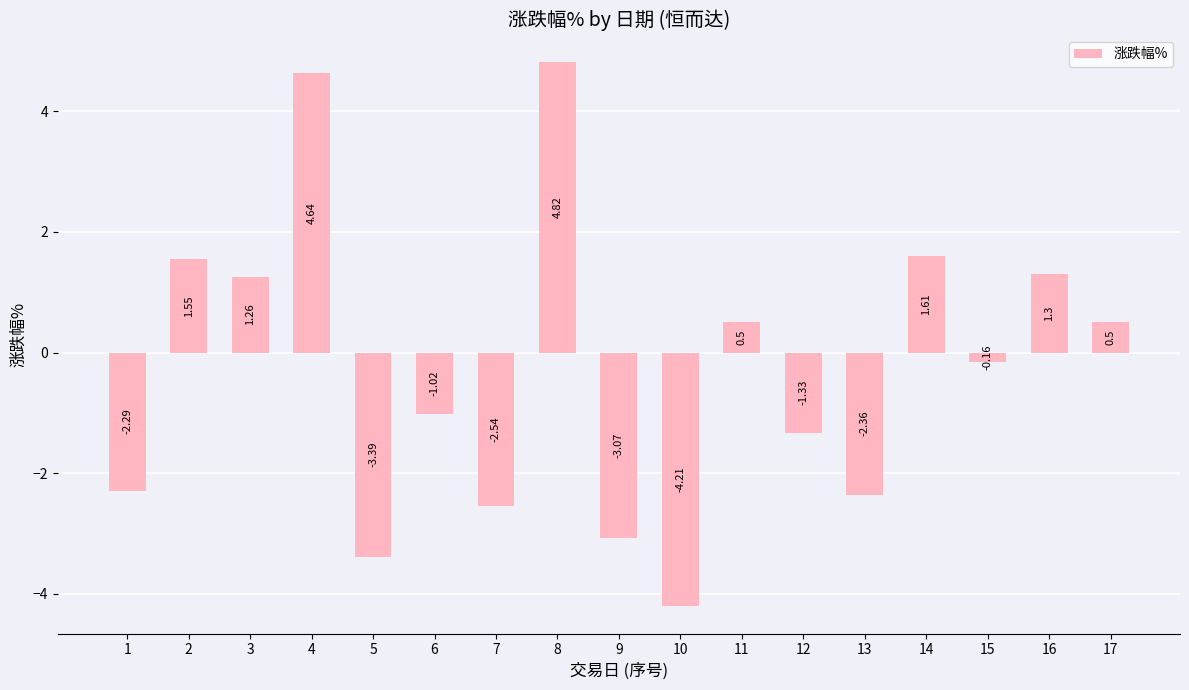

Does the chart contain any negative values?

Yes